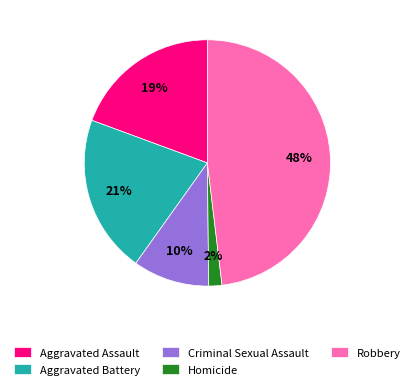

Do Homicide and Aggravated Battery together represent more than half of the pie?

No